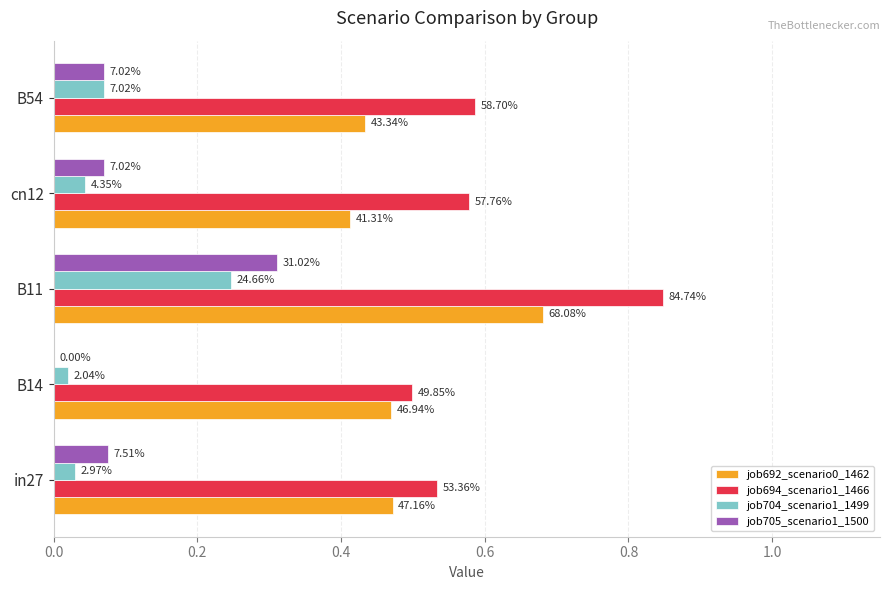

How many groups of bars are there?

5